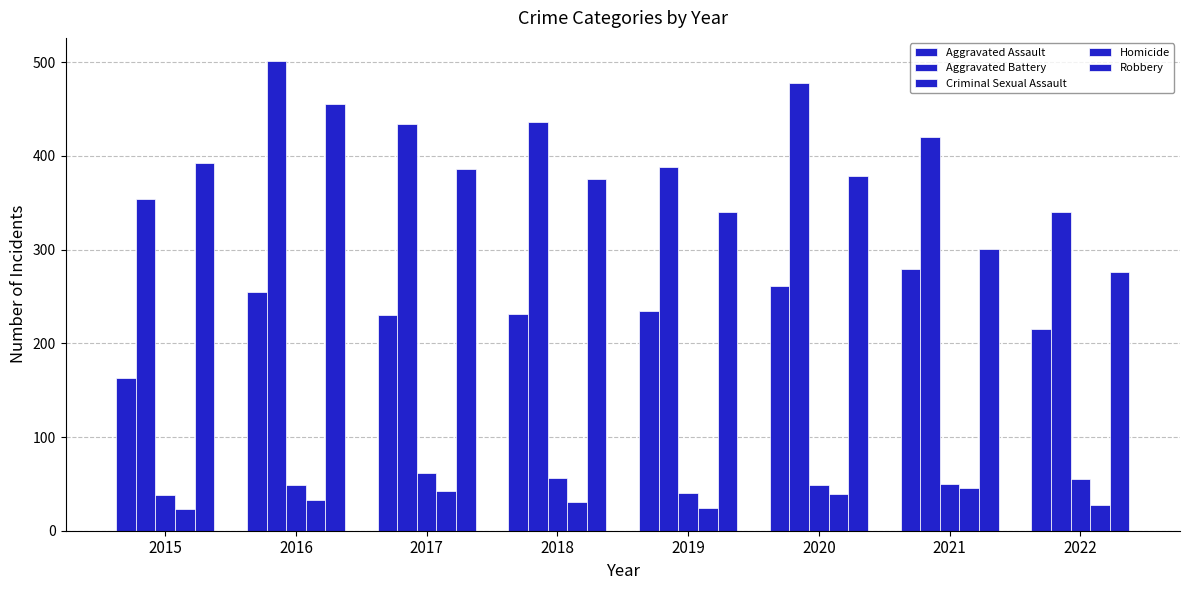

How many values in the Aggravated Battery series are below 434?

4